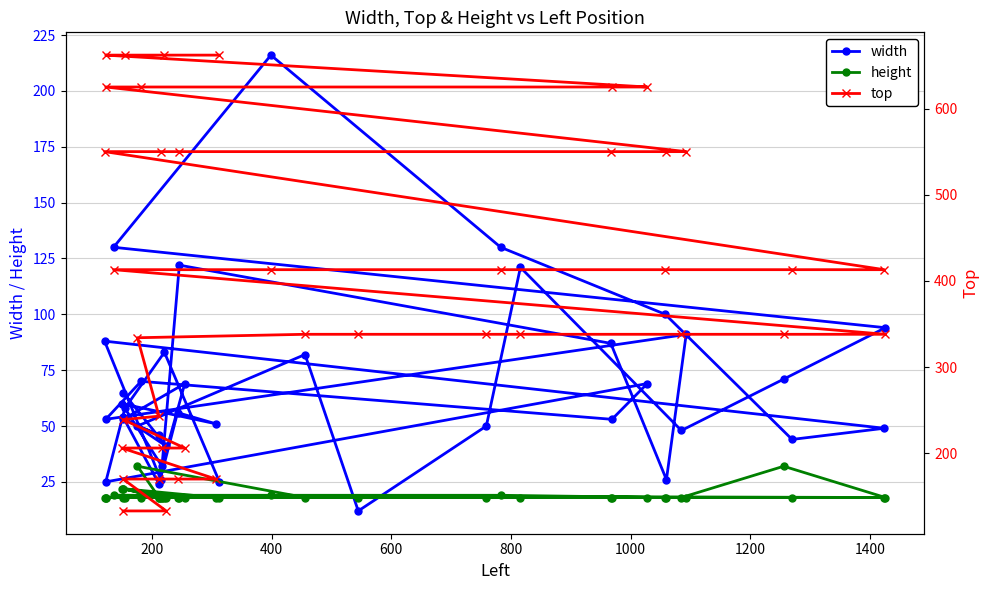

What are all the series names shown in the legend?

width, height, top